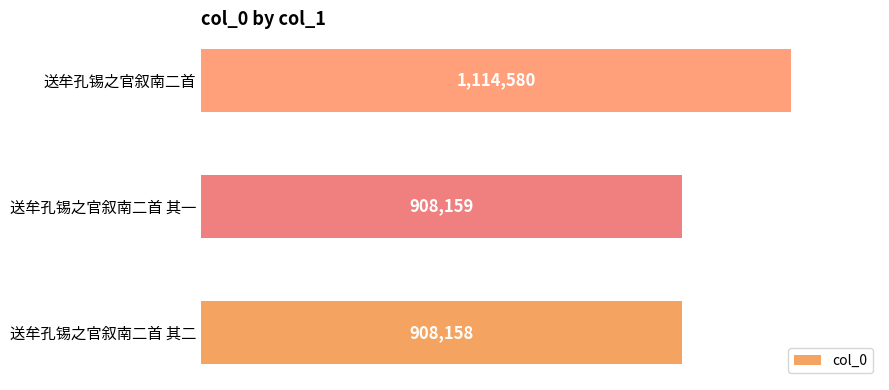

Rank the categories by value from lowest to highest.

送牟孔锡之官叙南二首 其二, 送牟孔锡之官叙南二首 其一, 送牟孔锡之官叙南二首